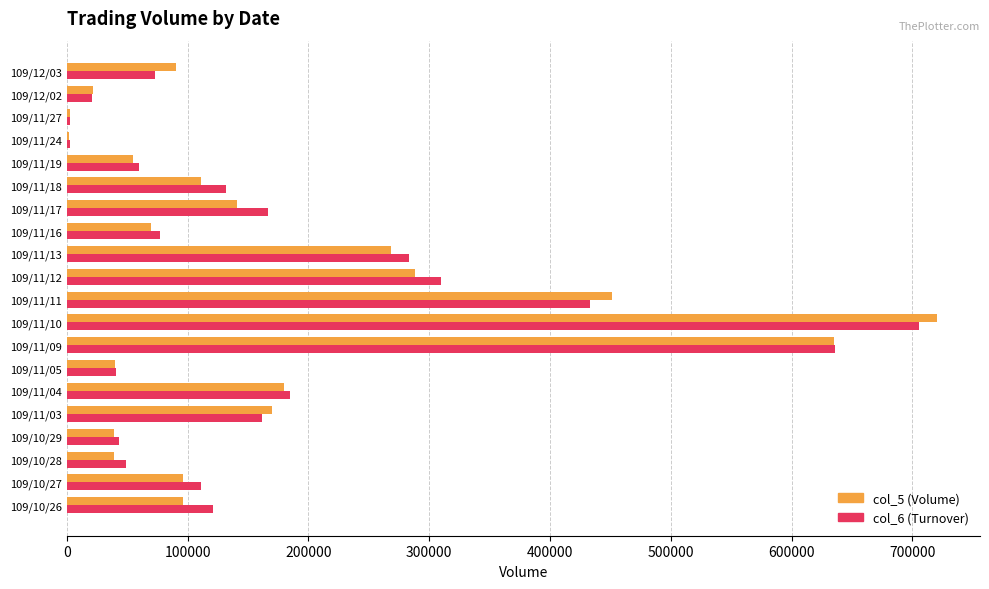

The value of col_6 (Turnover) at 109/11/12 is 309400. True or false?

True